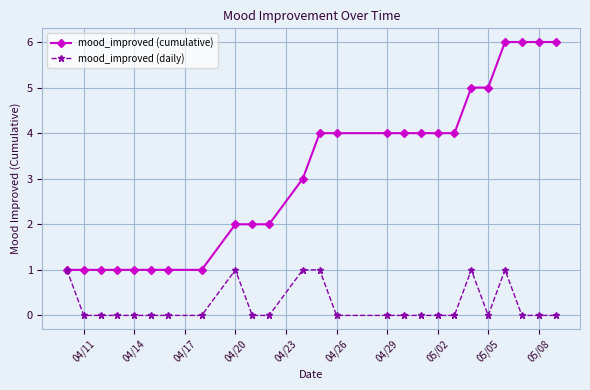

True or false: mood_improved (daily) has more than 1 points higher than both neighbors.

True